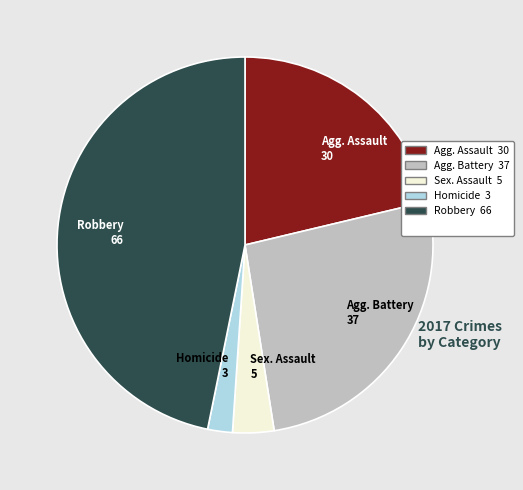

How many segments does this pie chart have?

5